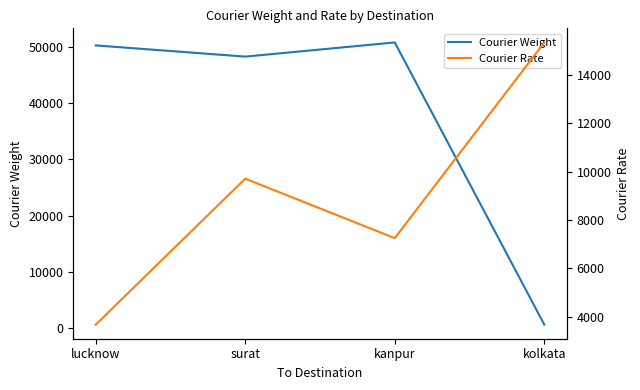

List the series in order of their peak value, highest first.

Courier Weight, Courier Rate